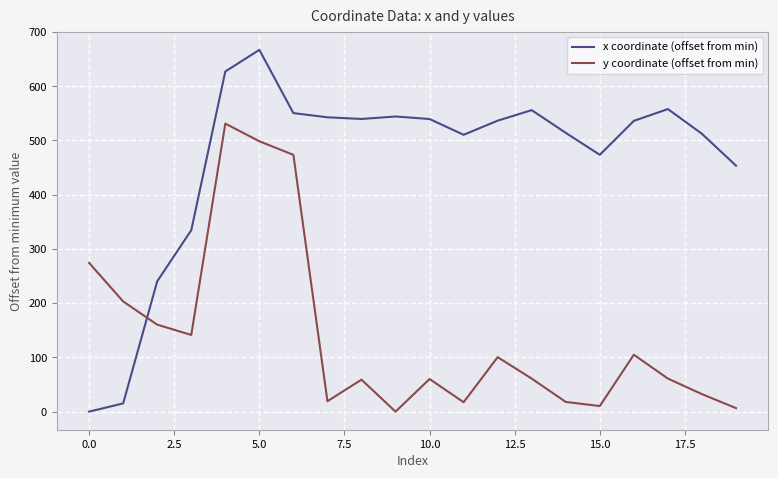

What are all the series names shown in the legend?

x coordinate (offset from min), y coordinate (offset from min)